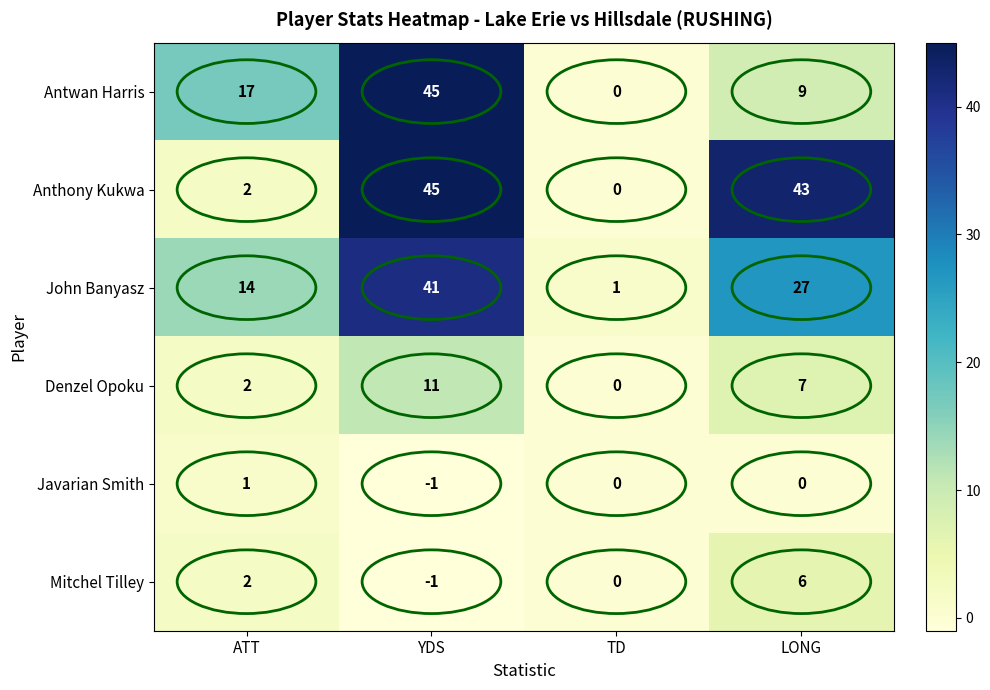

What is the difference between the second highest and minimum values in the Anthony Kukwa series?

43